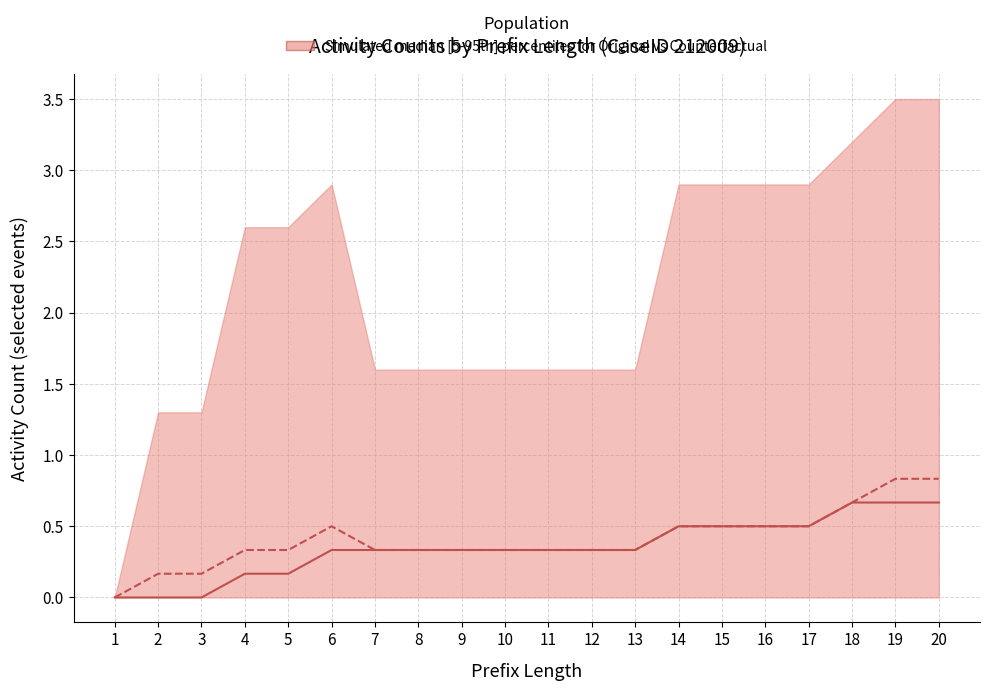

Which series has the largest total across all categories?

Counterfactual median